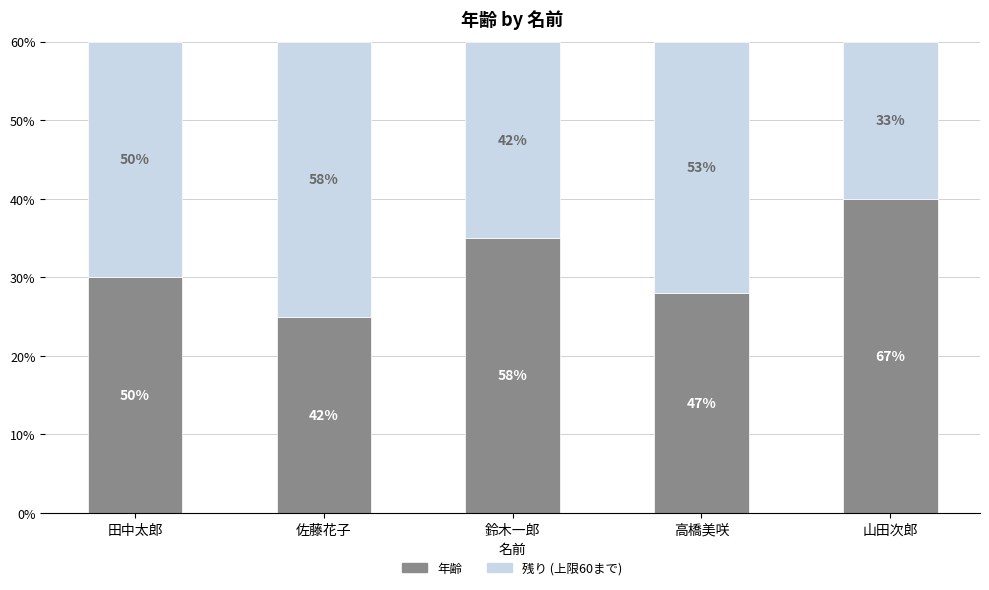

What is the difference between the 年齢 values at 高橋美咲 and 山田次郎?

12